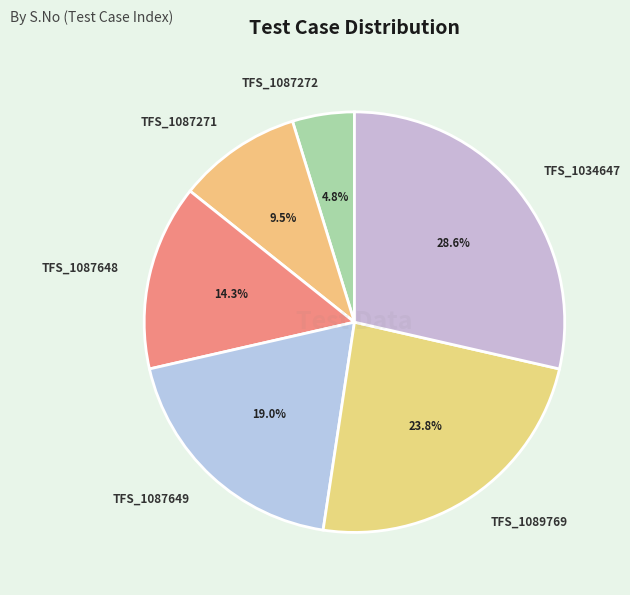

Is there a majority slice in this chart?

No